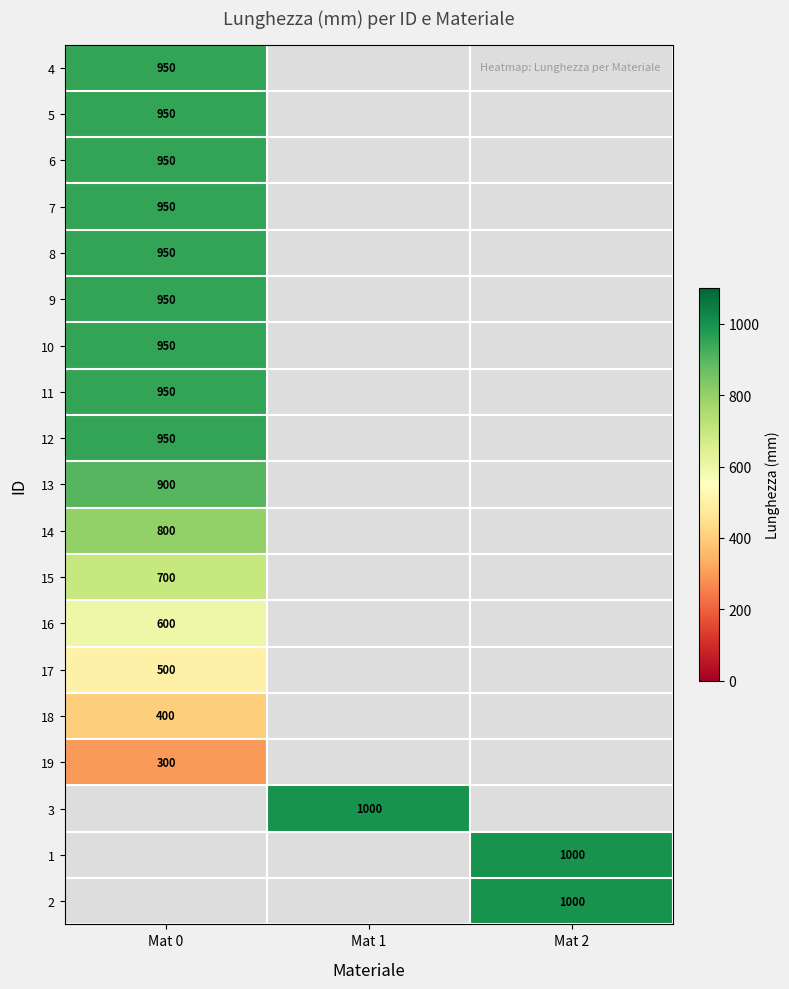

Which has a higher value, Mat 2 or Mat 0?

Mat 0